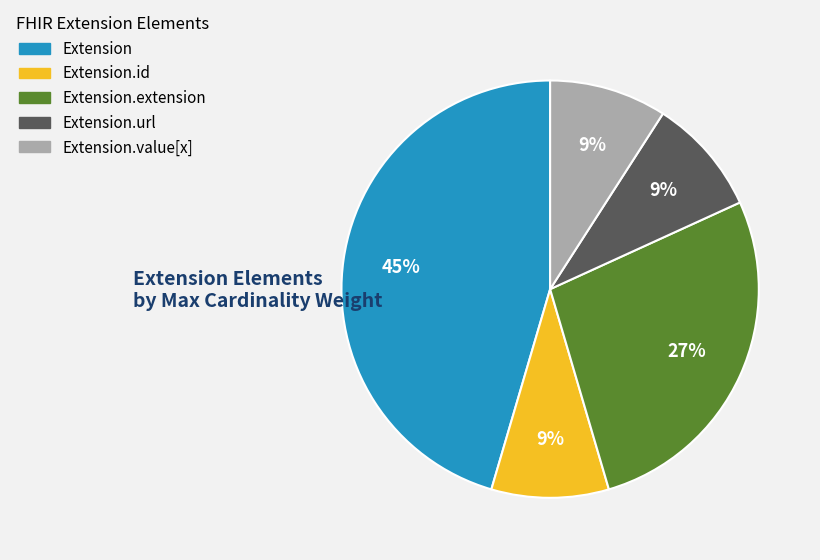

Does any single category account for the majority?

No